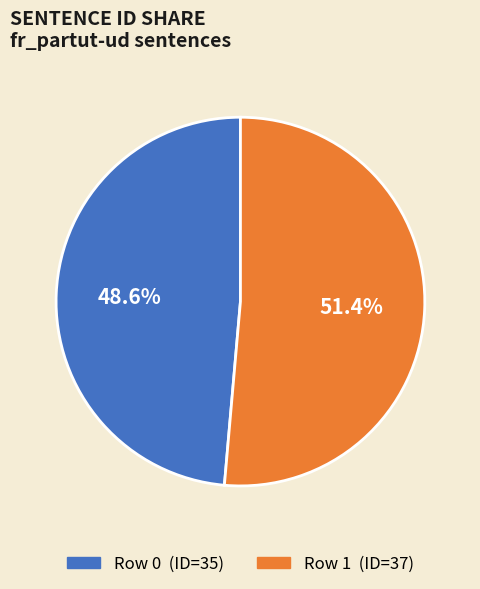

To the nearest percent, what is the difference between the Row 1 and Row 0 slice percentages?

3%